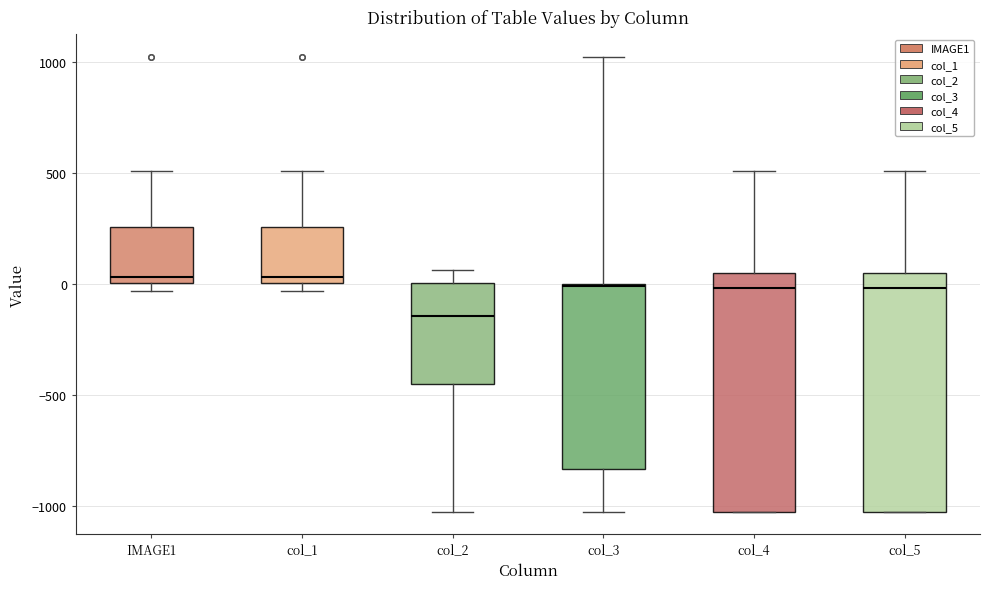

Reading left to right, read every box against the y-axis: the position of its median line, the range the box covers, and the ends of its whiskers. The values are not printed on the chart, so give them approximately, as read against the axis.

IMAGE1: median 50, box 0 to 250, whiskers -50 to 500
col_1: median 50, box 0 to 250, whiskers -50 to 500
col_2: median -150, box -450 to 0, whiskers -1000 to 50
col_3: median 0, box -850 to 0, whiskers -1000 to 1000
col_4: median 0, box -1000 to 50, whiskers -1000 to 500
col_5: median 0, box -1000 to 50, whiskers -1000 to 500